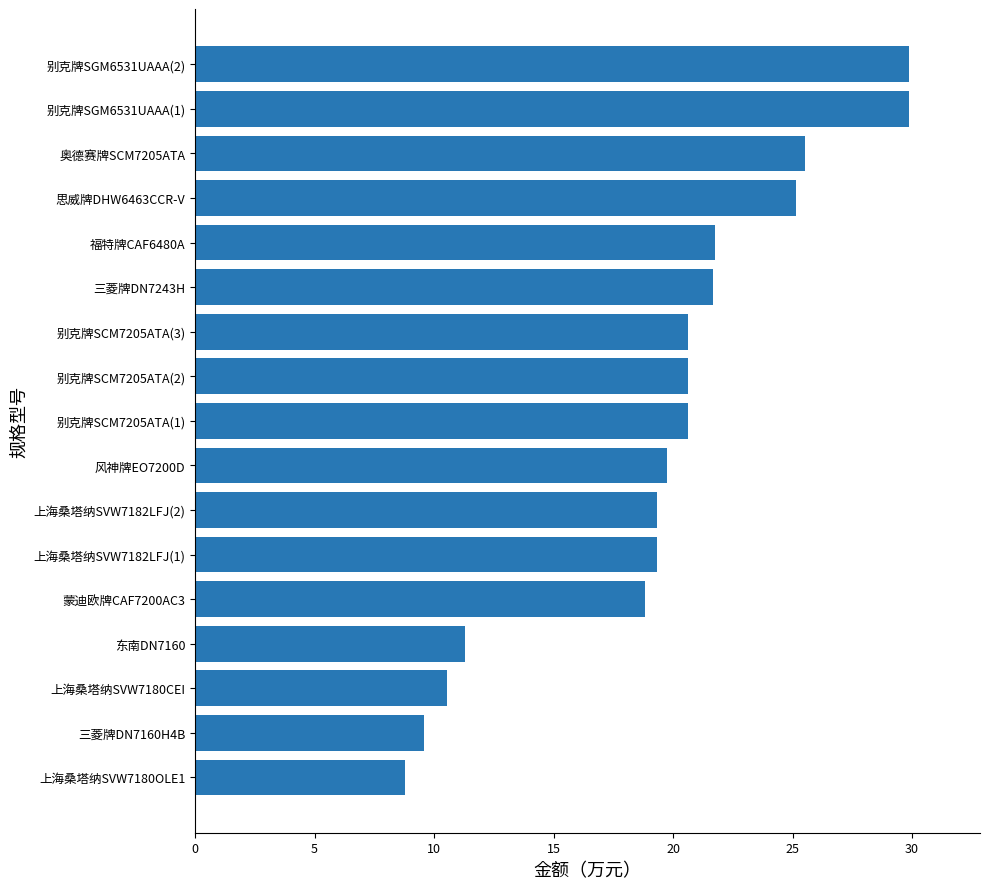

Which has a higher value, 上海桑塔纳SVW7180CEI or 福特牌CAF6480A?

福特牌CAF6480A